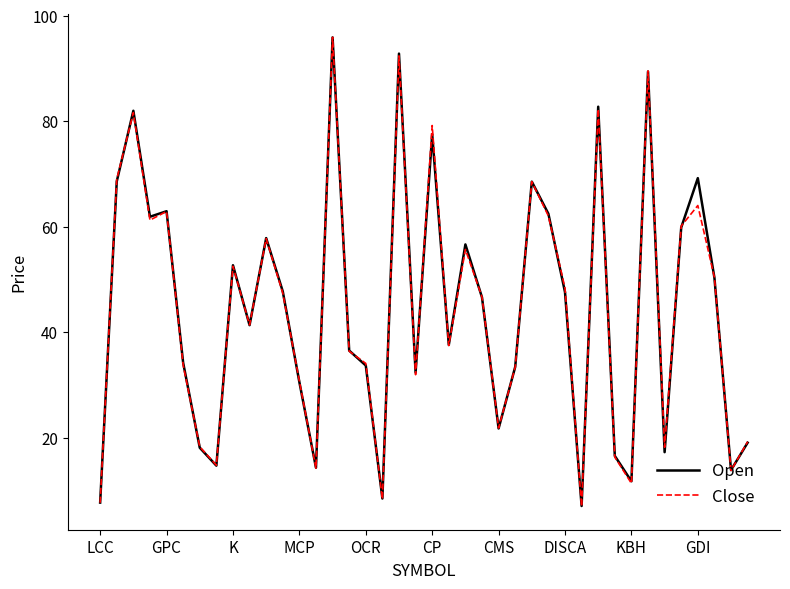

What is the minimum value shown in the chart?

7.0